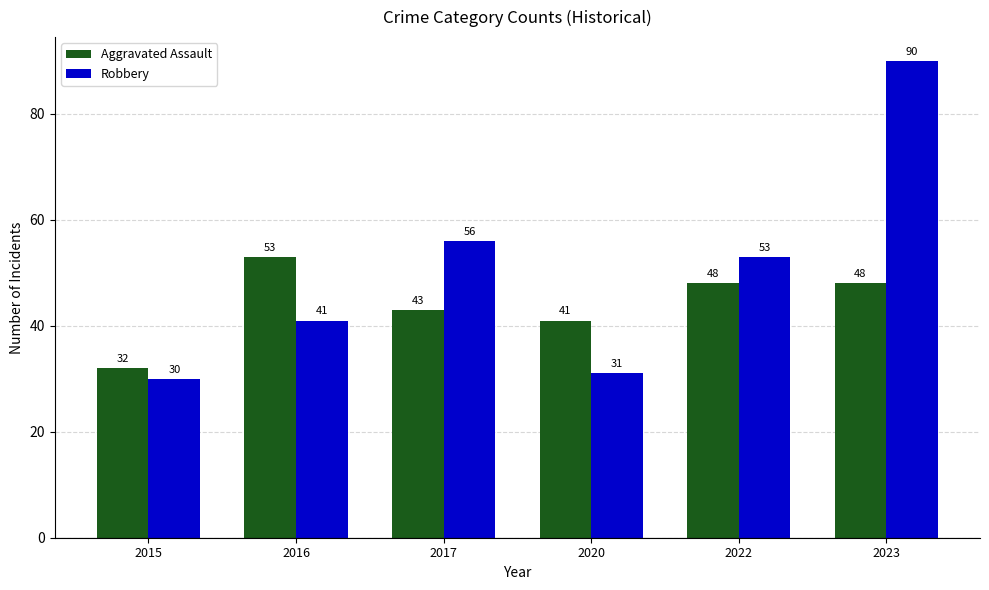

At how many categories does at least one series exceed 38?

5